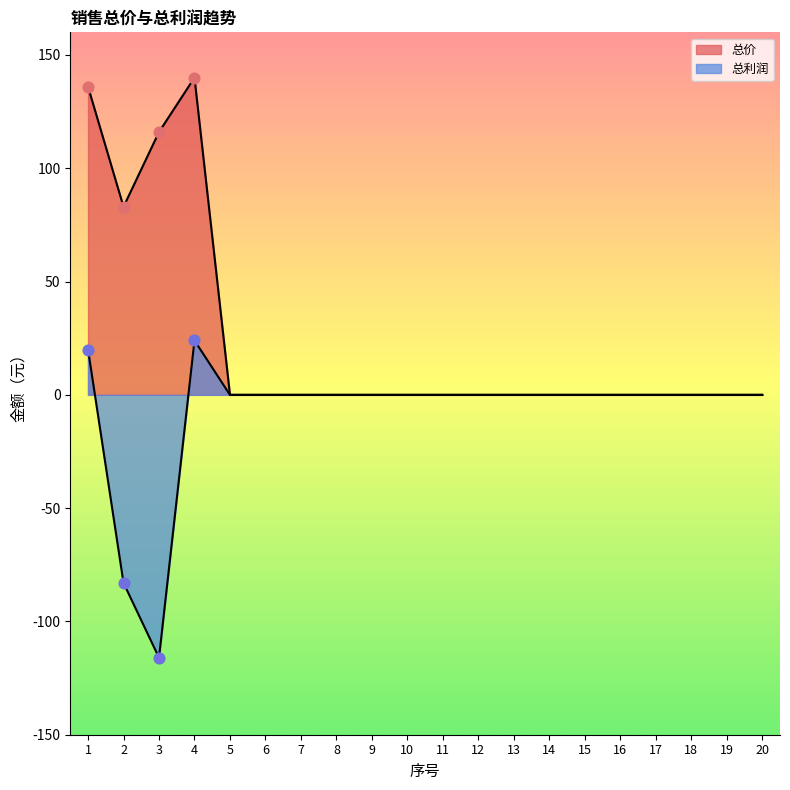

Is the value of 总利润 at 8 greater than the value of 总价 at 1?

No